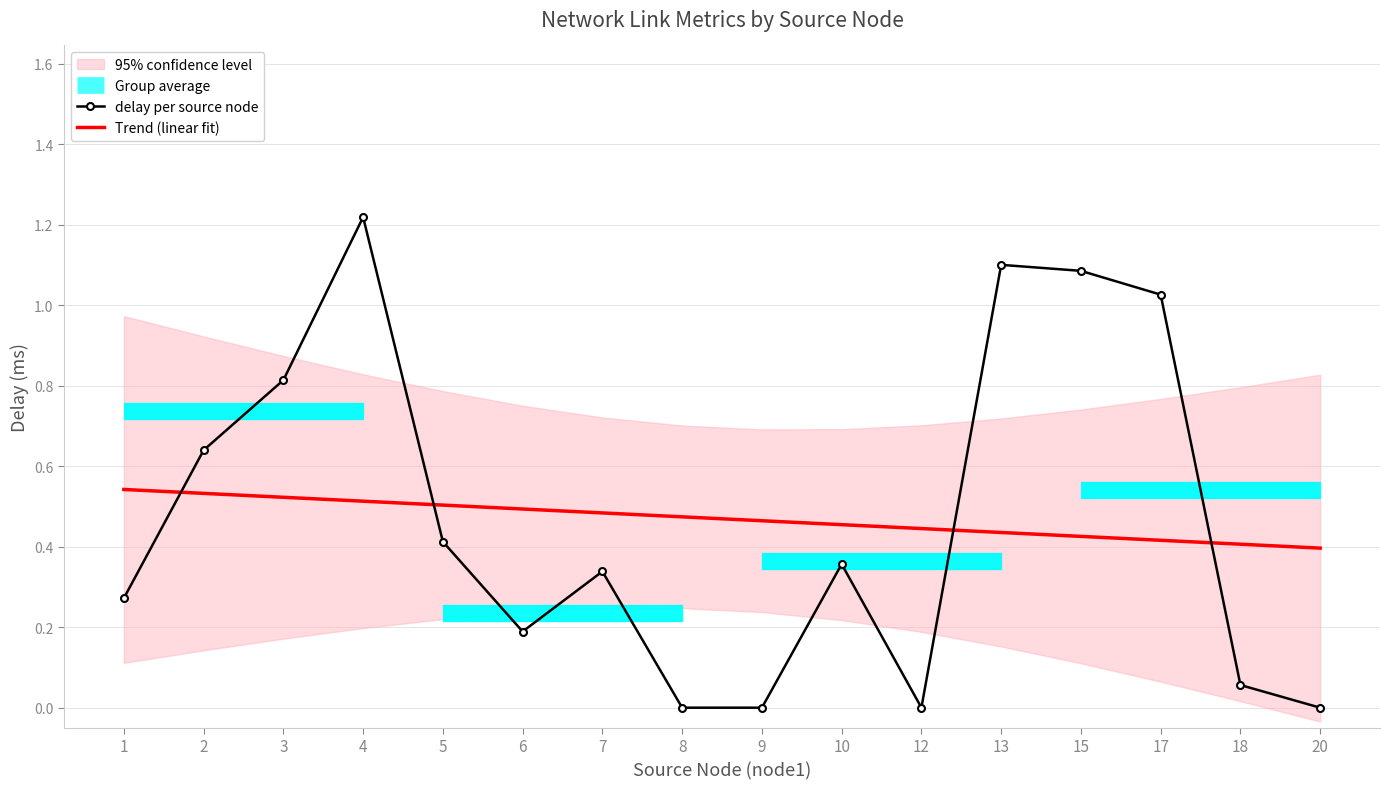

True or false: delay per source node has more than 2 points higher than both neighbors.

True